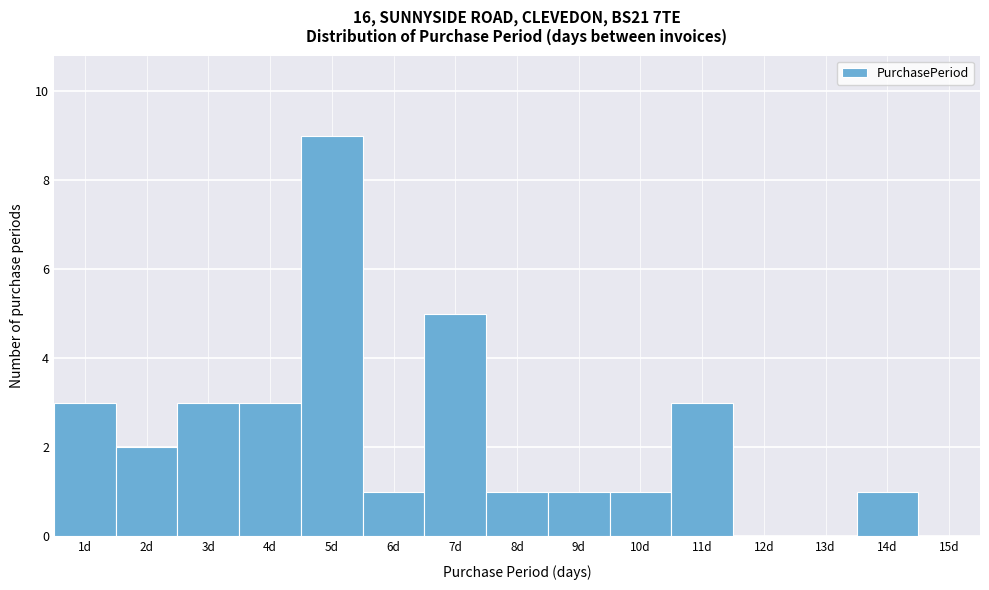

Which range on the x-axis has the tallest bar?

4.5 to 5.5